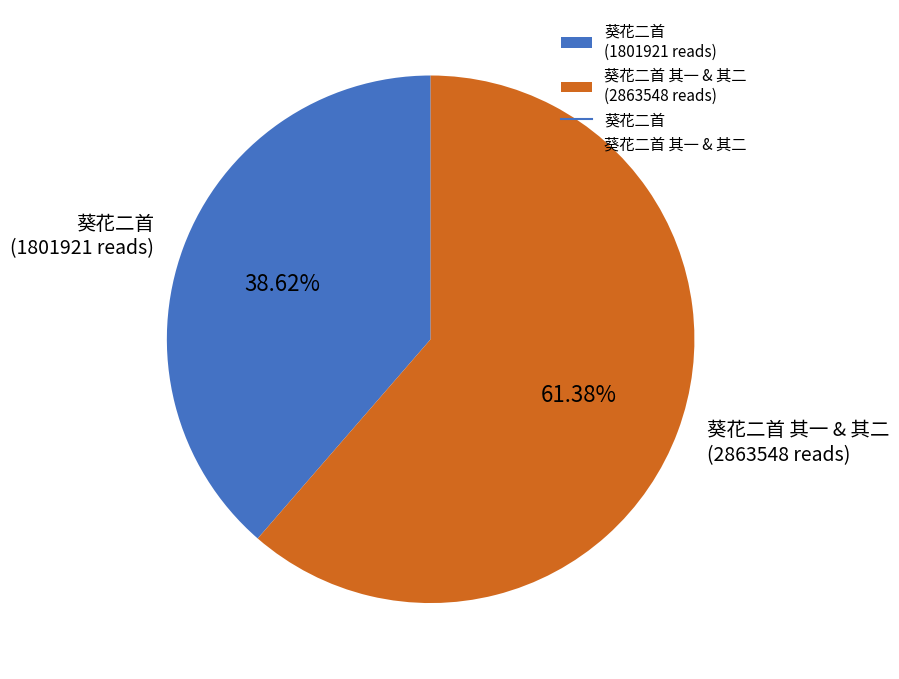

Rank the categories by value from lowest to highest.

葵花二首 (1801921 reads), 葵花二首 其一 & 其二 (2863548 reads)